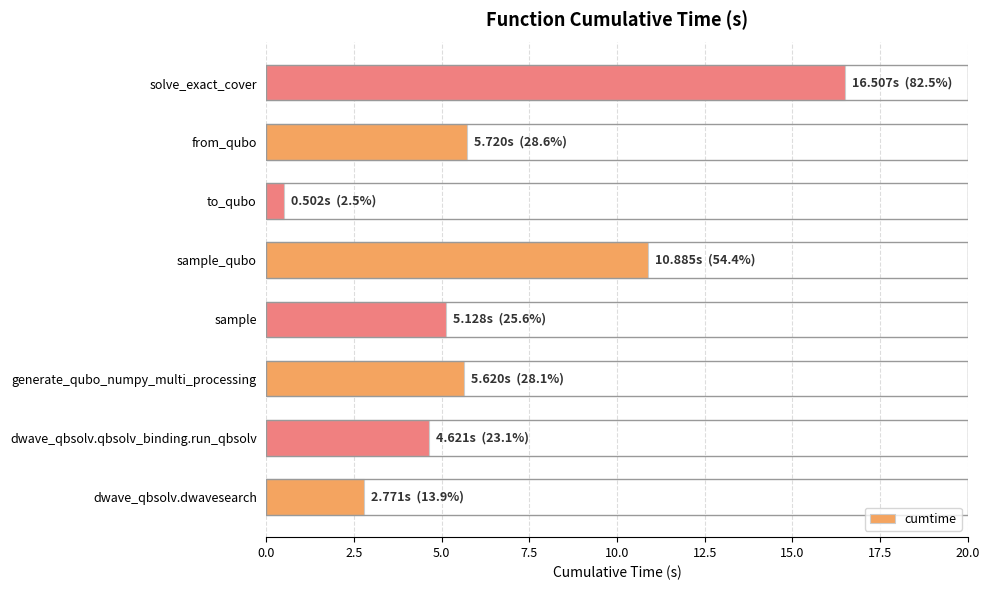

How many categories are shown in the chart?

8